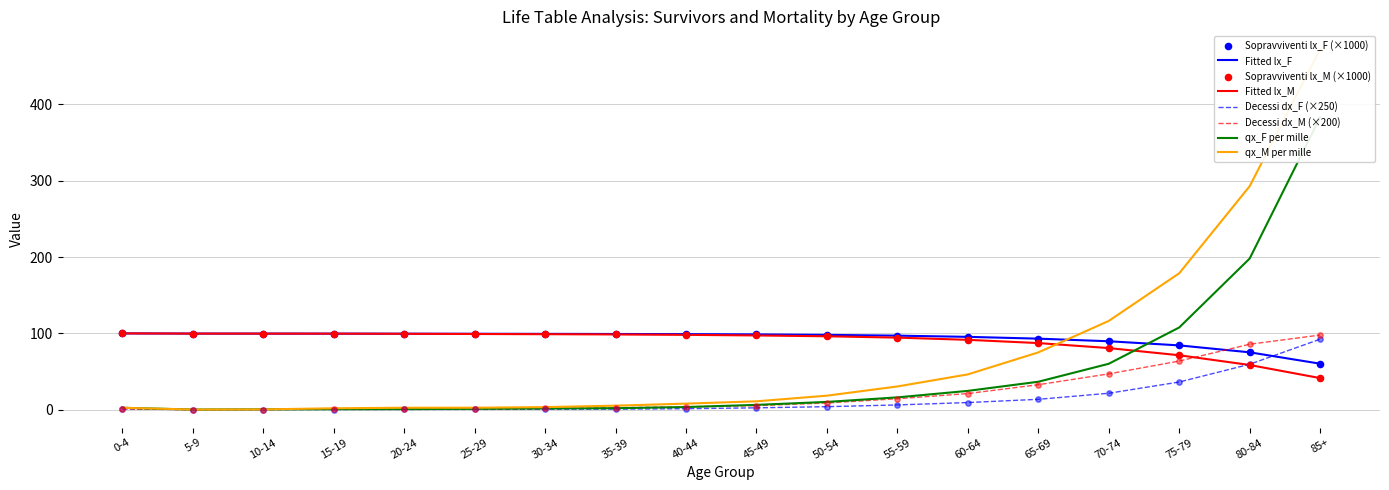

After their last crossing, which series has the higher values: Decessi dx_M (×200) or Fitted lx_F?

Decessi dx_M (×200)